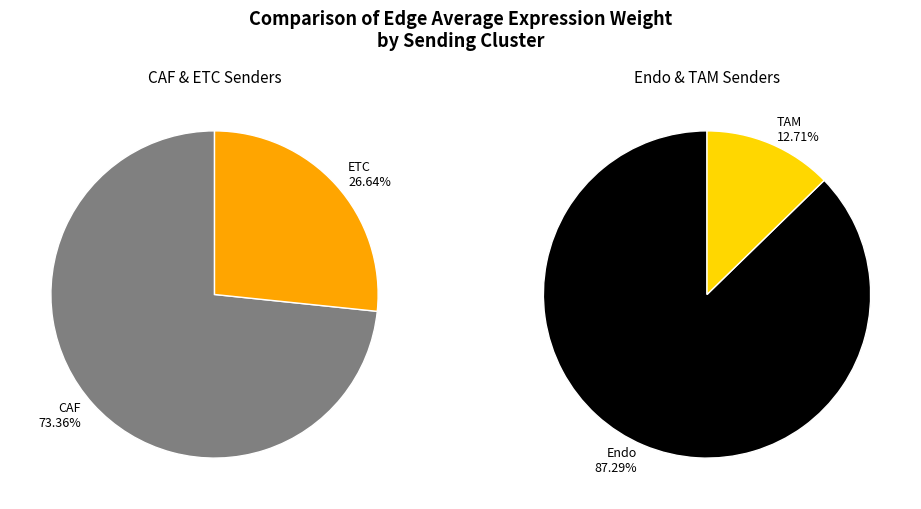

Combined, do 1 and 4 account for over 50%?

Yes